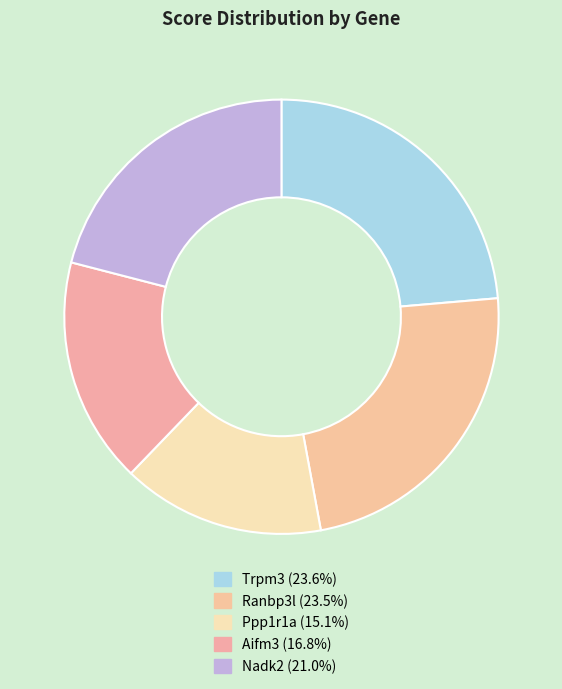

Which category has the smallest portion of the pie?

Ppp1r1a